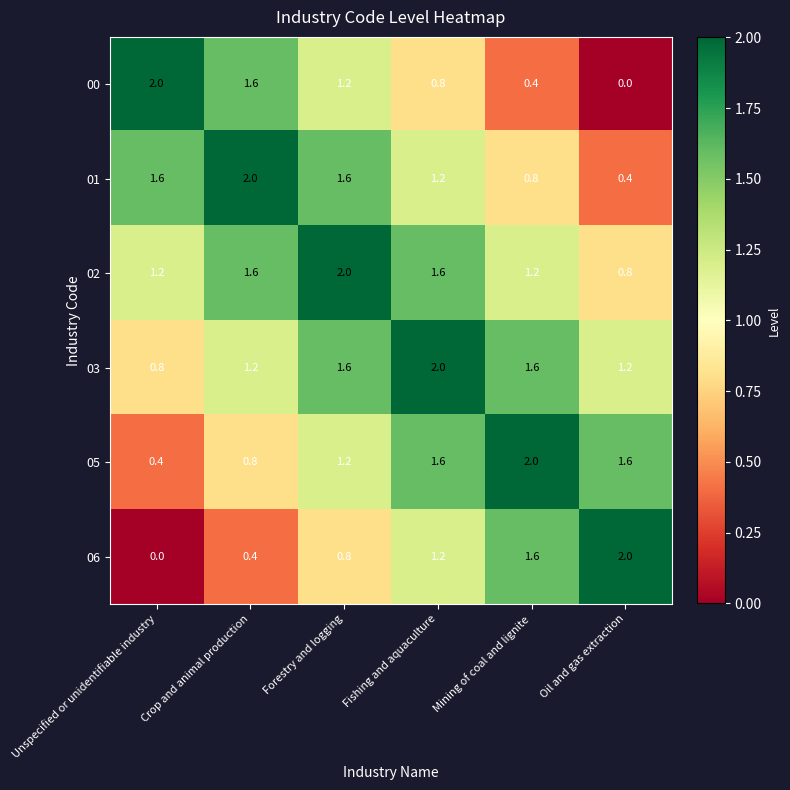

Where does the 02 series first go above 1?

Unspecified or unidentifiable industry